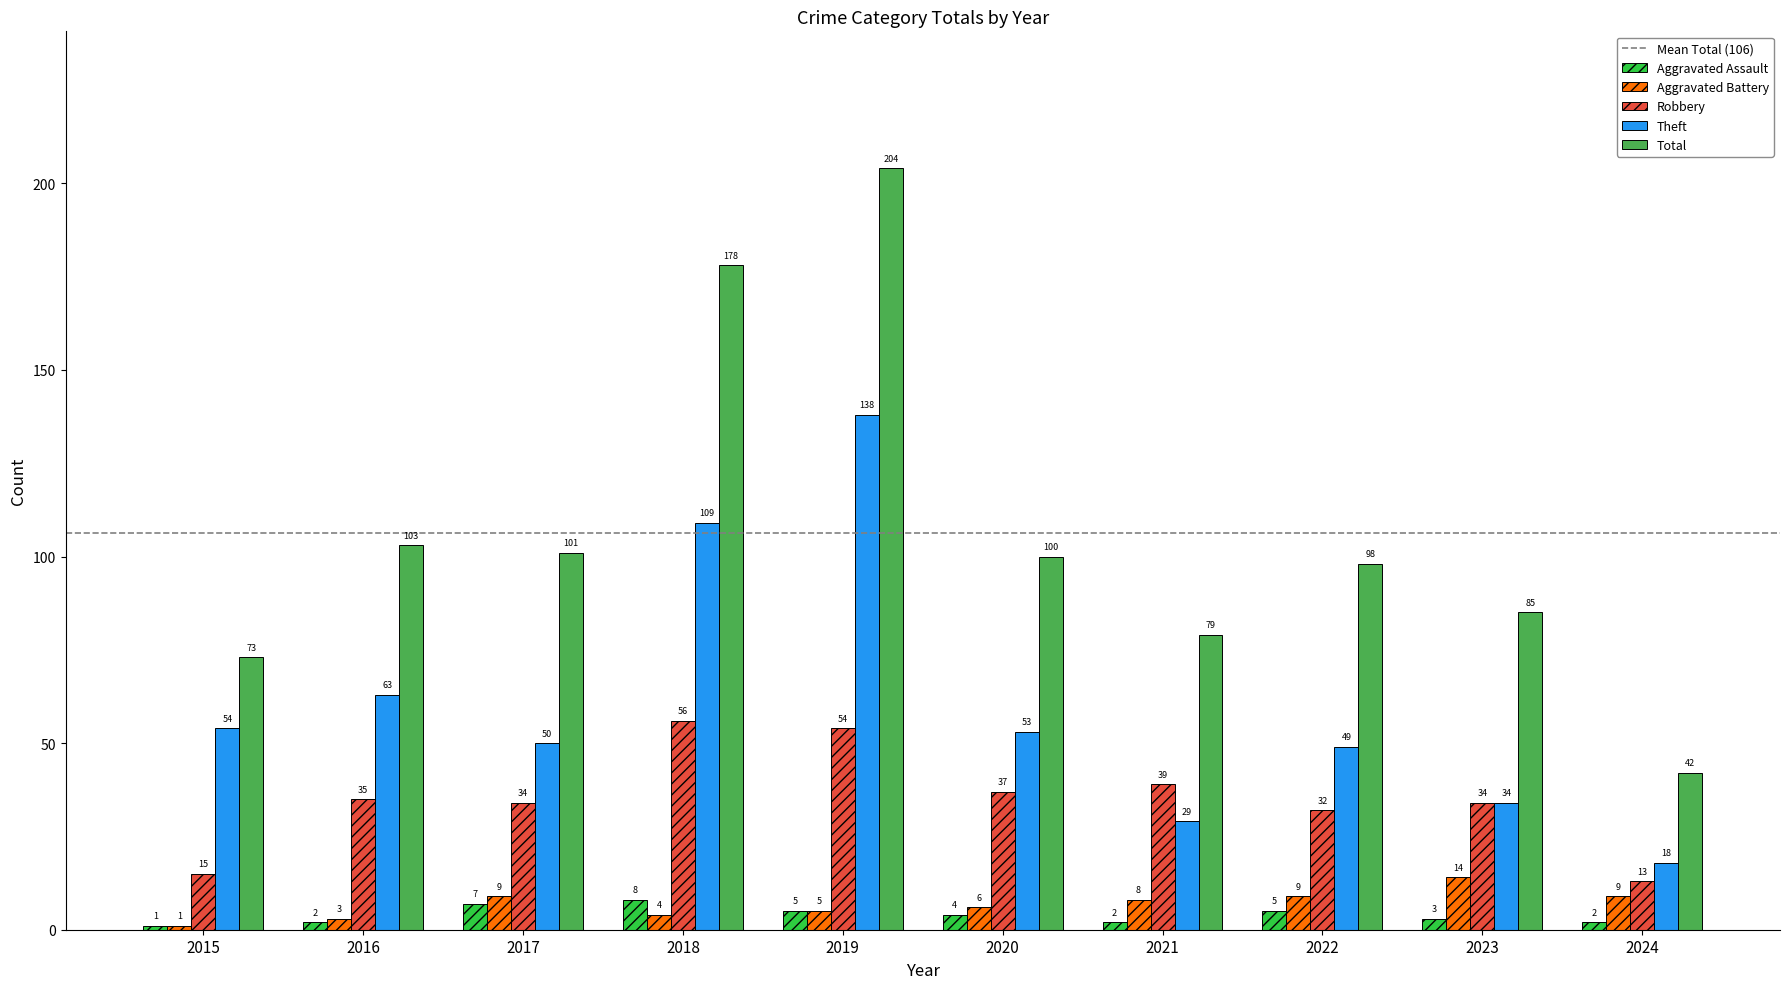

What is the difference between the maximum and minimum values in the Aggravated Assault series?

7